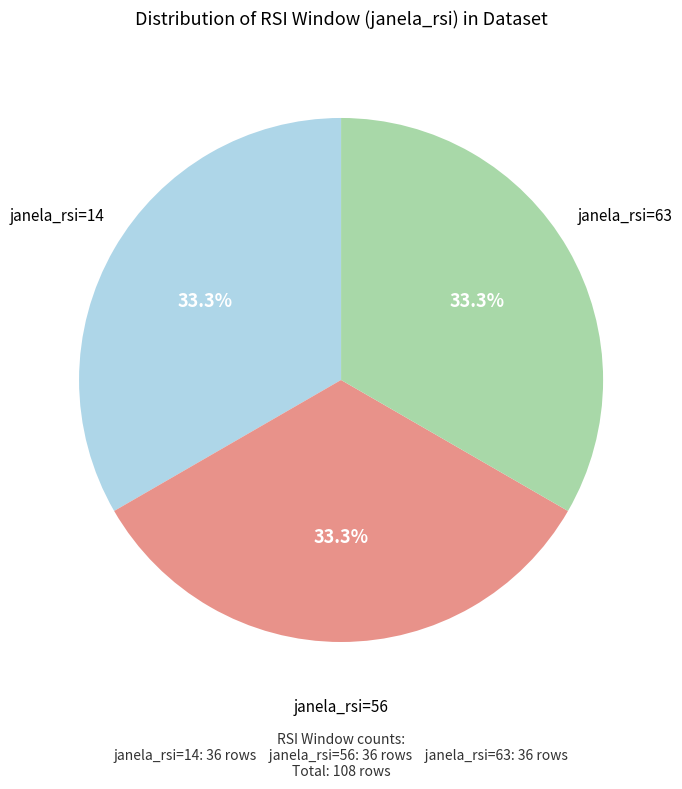

To the nearest percent, what is the difference between the largest and smallest slice percentages?

0%